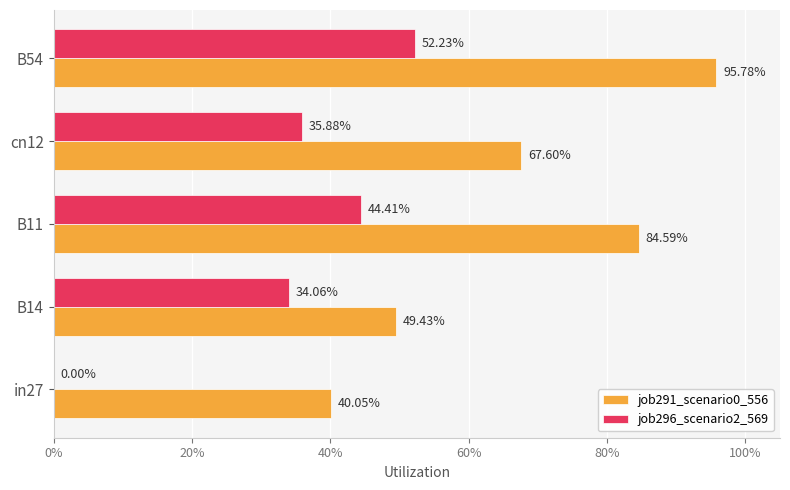

What are all the series names shown in the legend?

job291_scenario0_556, job296_scenario2_569